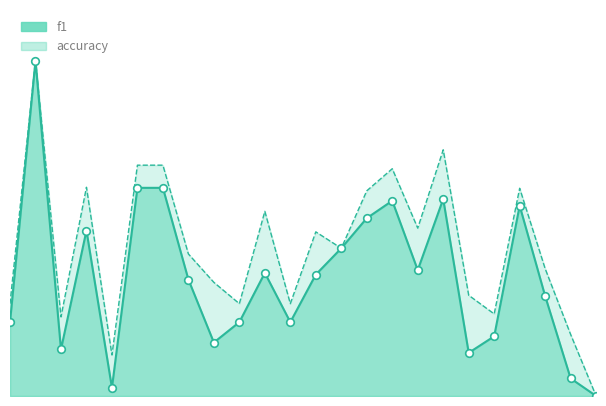

What are all the series names shown in the legend?

f1, accuracy